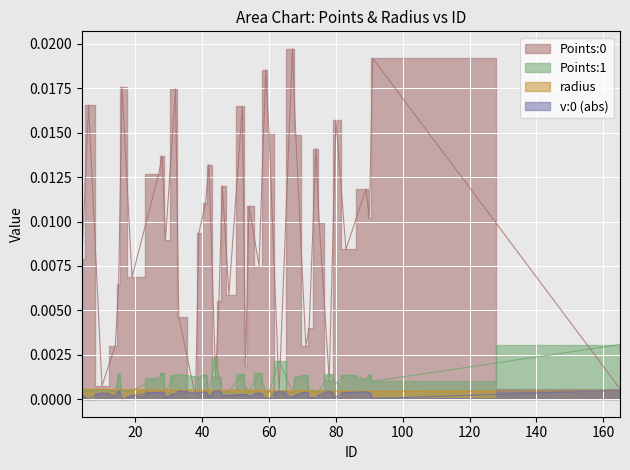

List the series in order of their peak value, lowest first.

v:0, radius, Points:1, Points:0